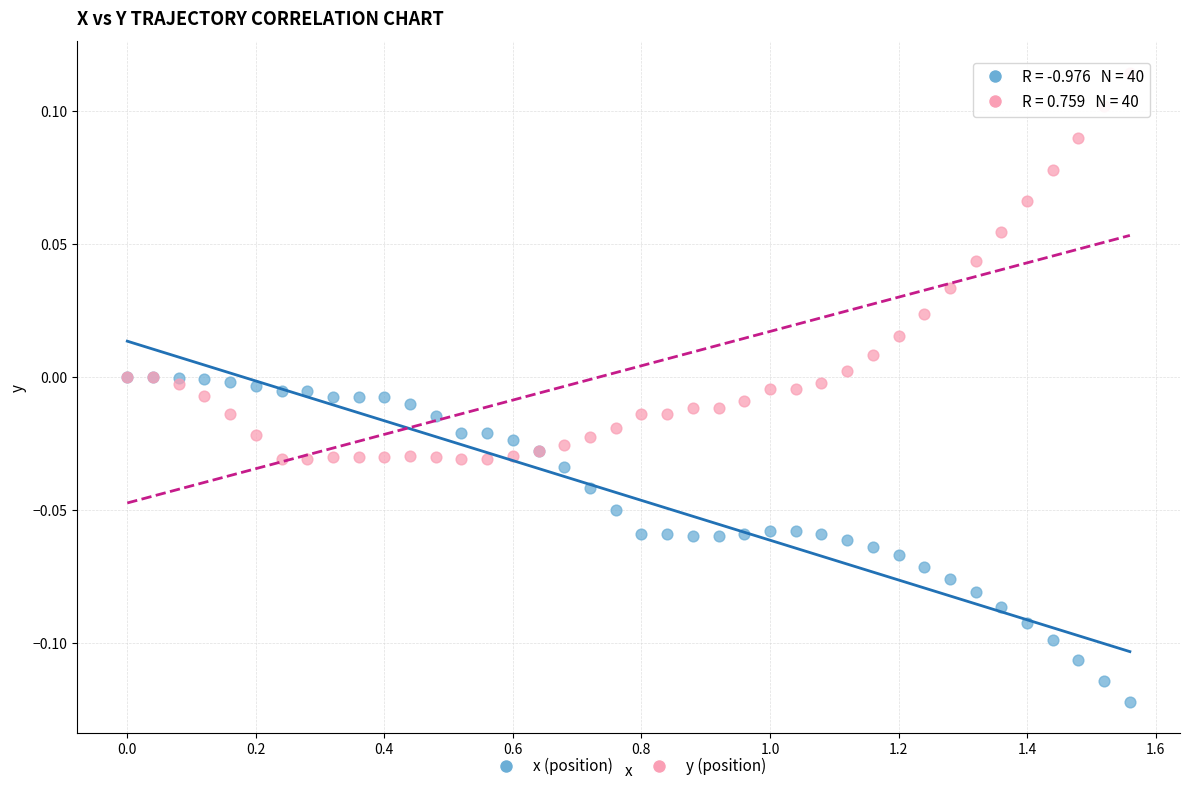

What are all the series names shown in the legend?

x (position), y (position)